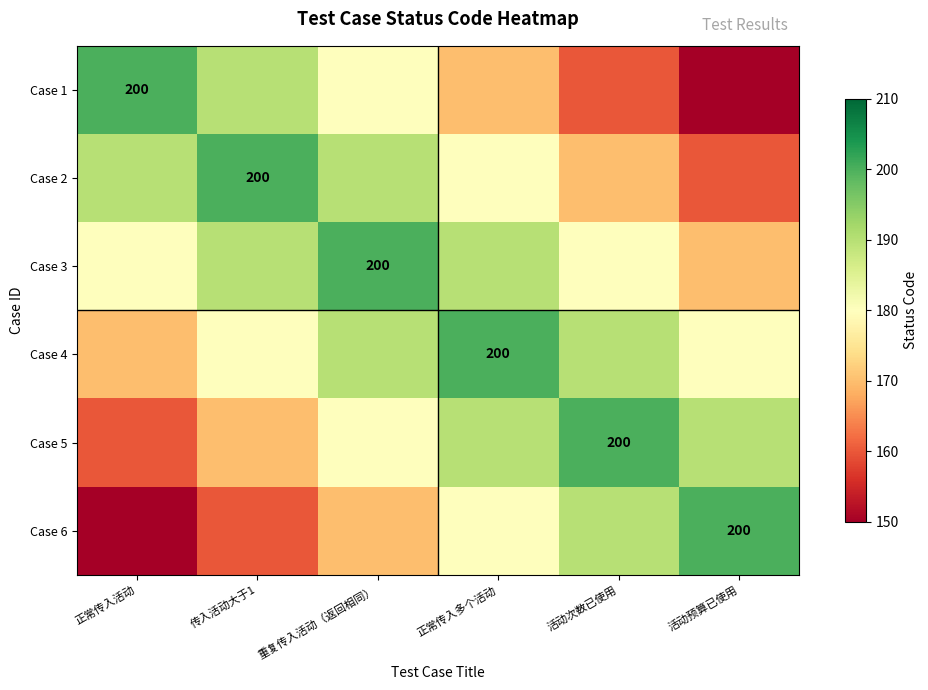

The value of Case 2 at 传入活动大于1 is 200. True or false?

True